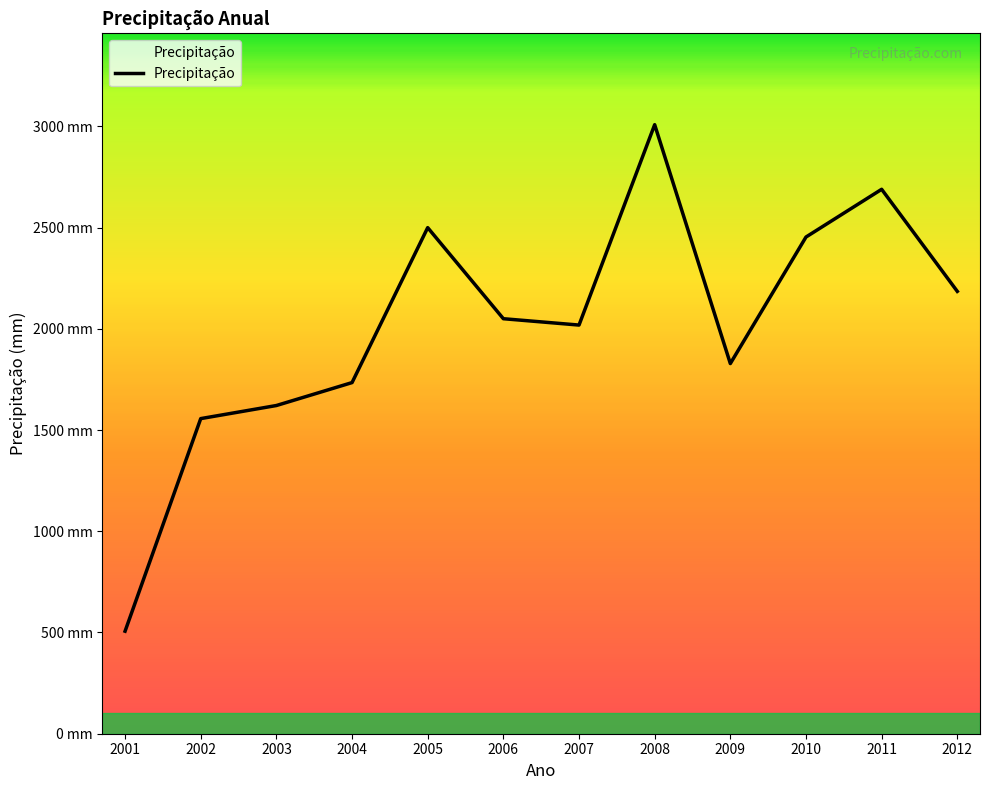

Read the value at 2012.

2184.8